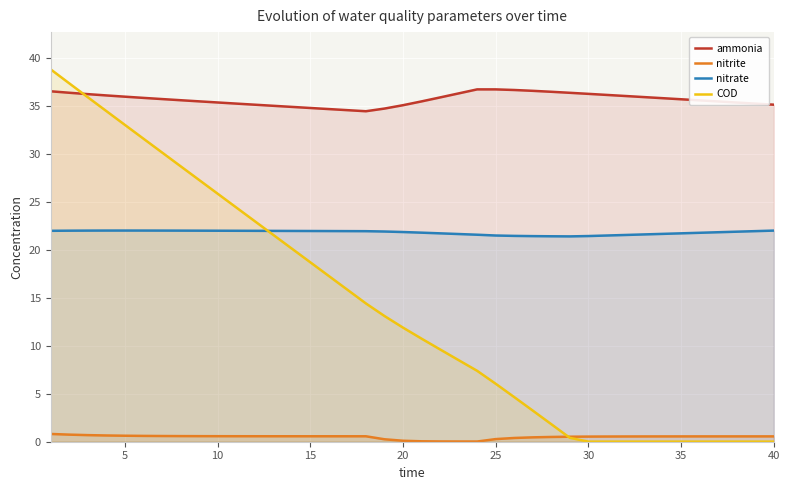

What is the difference between the maximum and minimum values in the ammonia series?

2.3